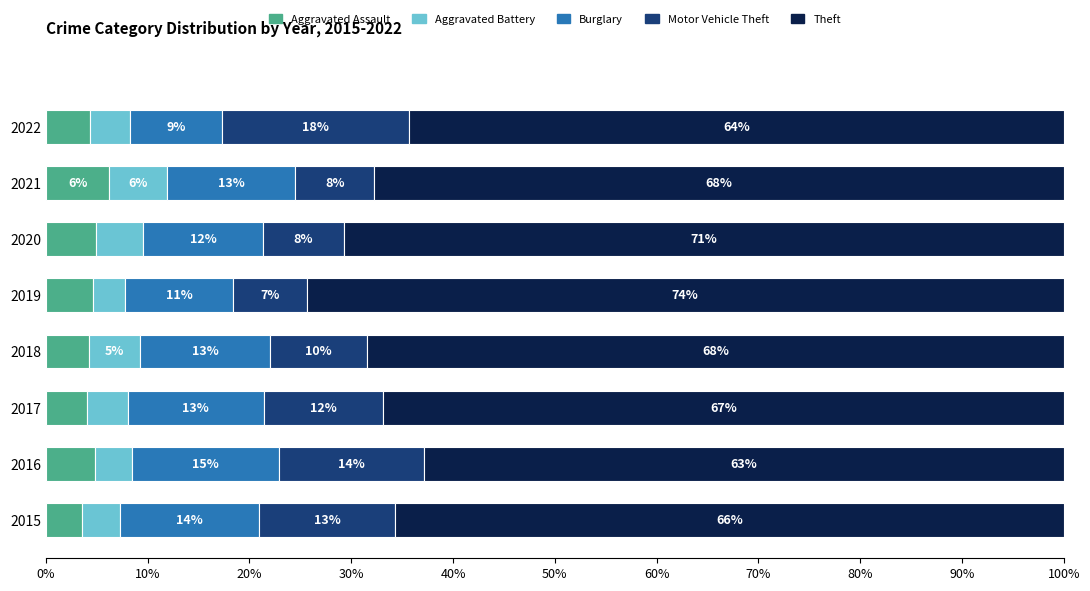

What are all the series names shown in the legend?

Aggravated Assault, Aggravated Battery, Burglary, Motor Vehicle Theft, Theft